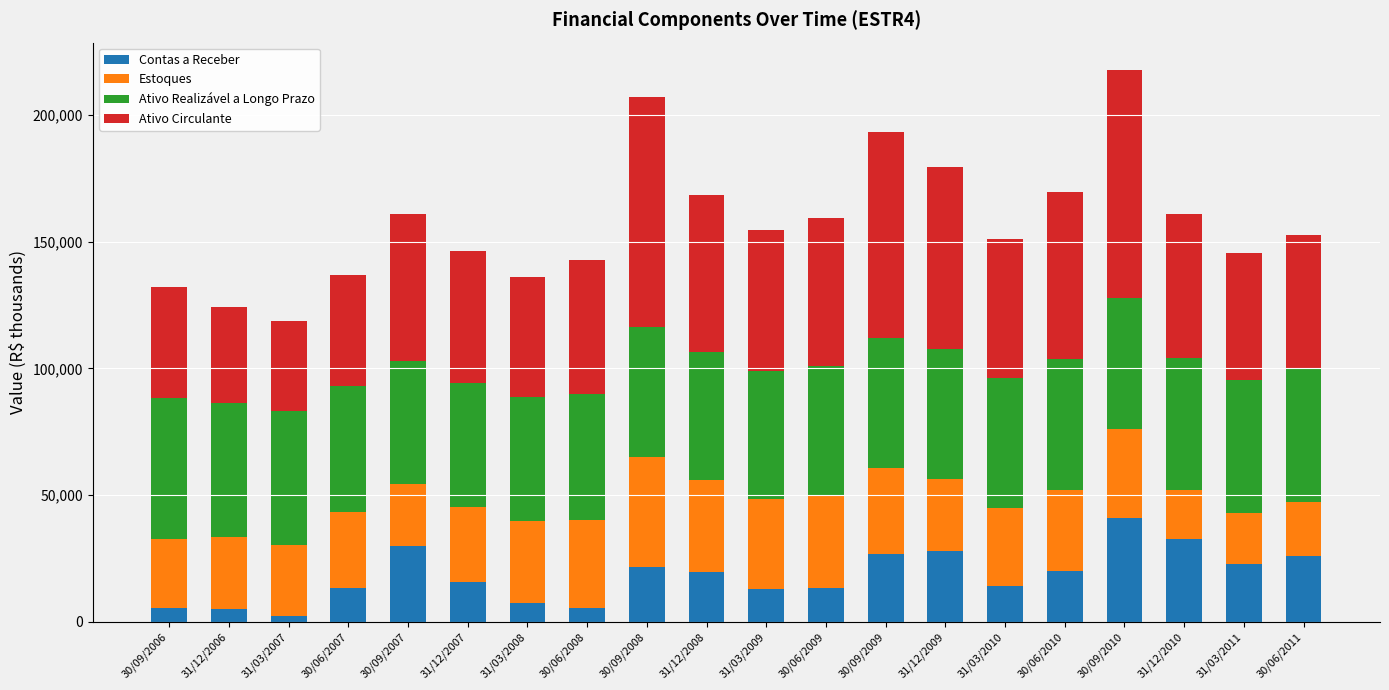

What is the highest value of the Contas a Receber series?

40928